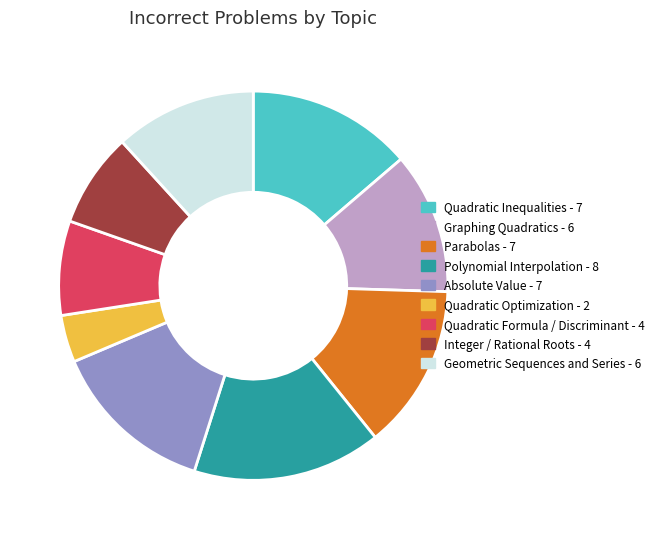

Does any single category account for the majority?

No